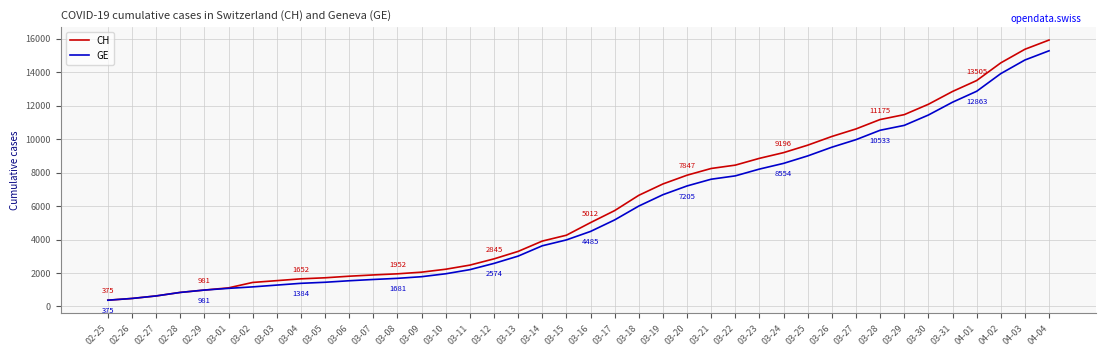

What is the difference between the second highest and minimum values in the GE series?

14358